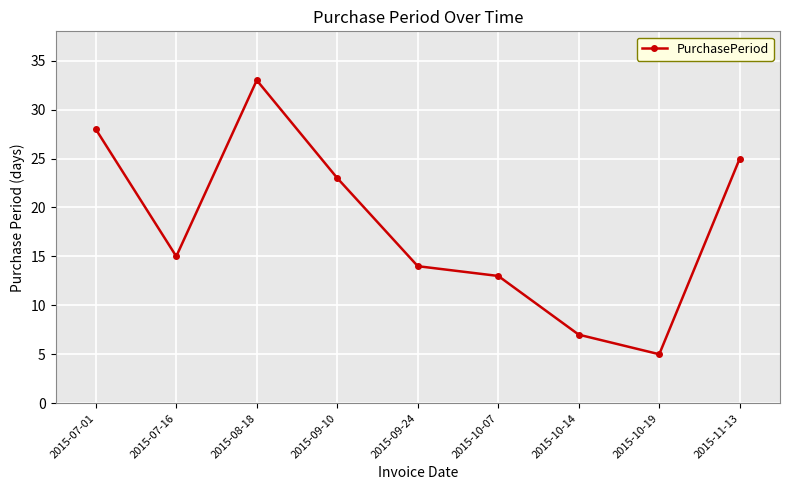

Approximately how many times larger is the value at 2015-10-19 compared to 2015-07-01?

0.2